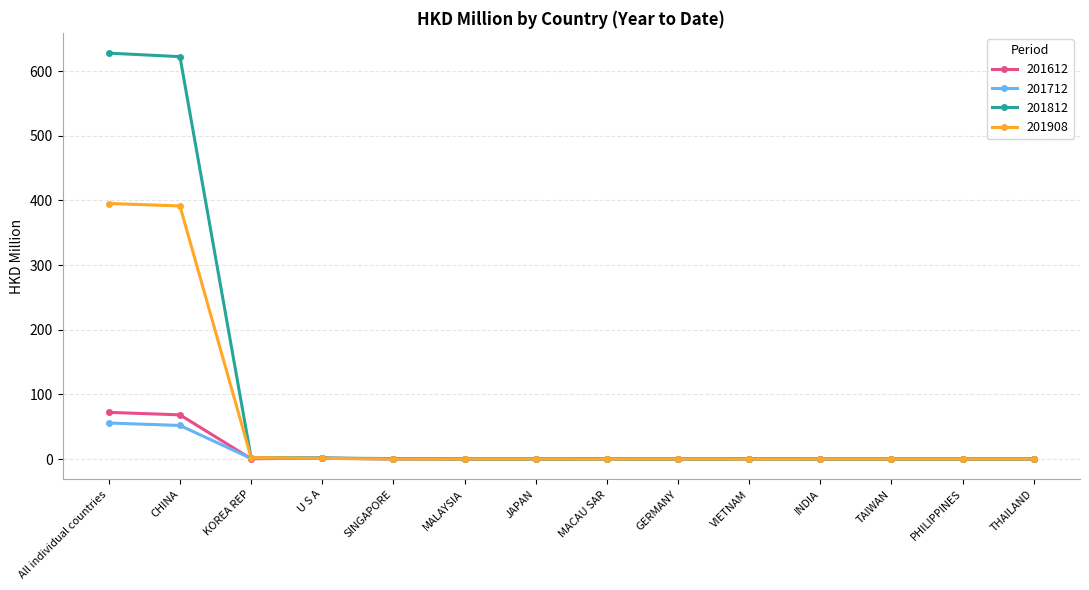

True or false: 201712 has a value of 15.7 at CHINA.

False